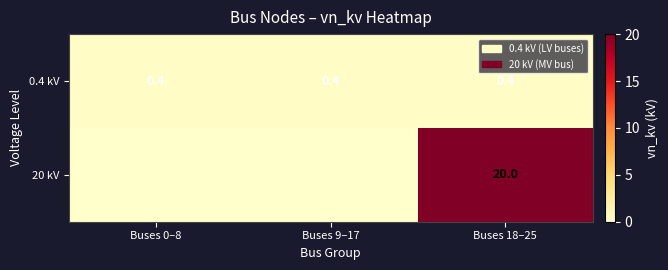

At which category is the sum across all series the highest?

Buses 18–25